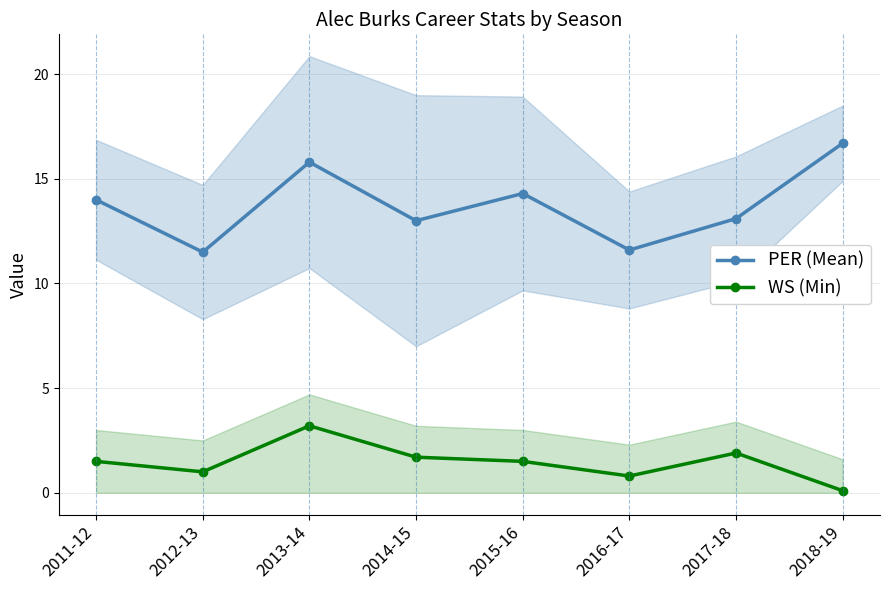

Read the PER (Mean) value at 2017-18.

13.1